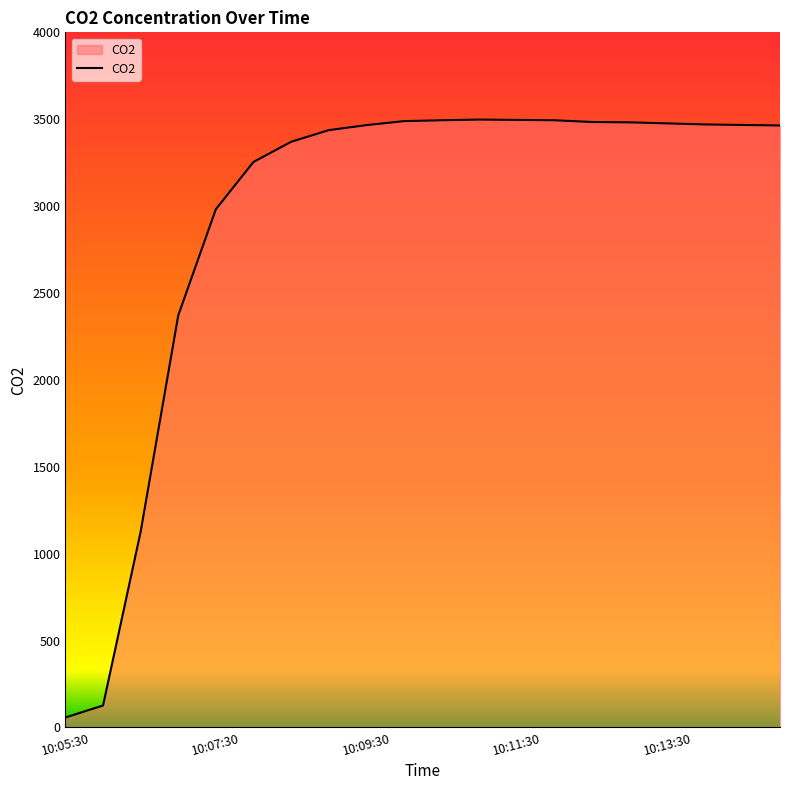

What is the difference between the maximum and minimum values?

3440.7